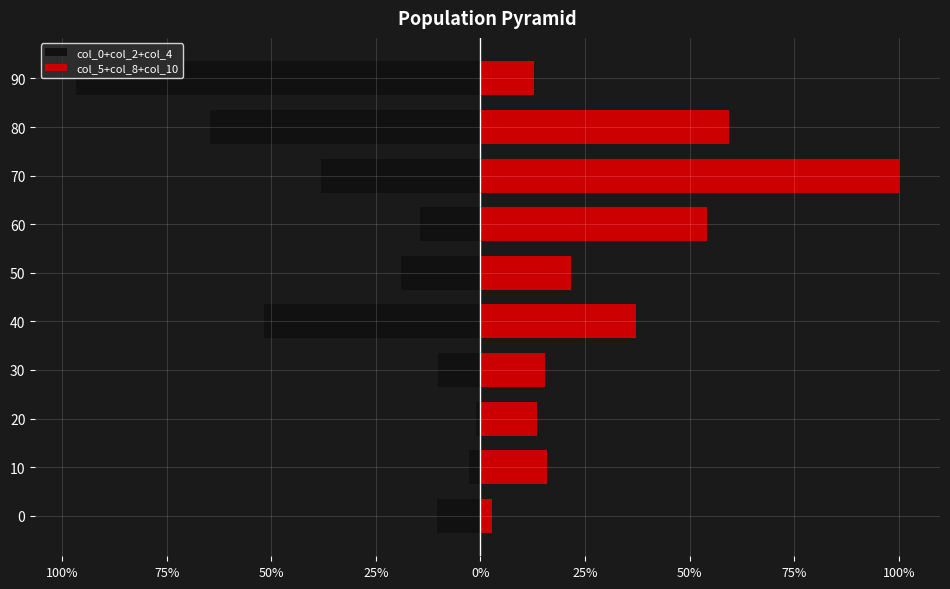

The value of col_0+col_2+col_4 at 20 is -1.7. True or false?

False